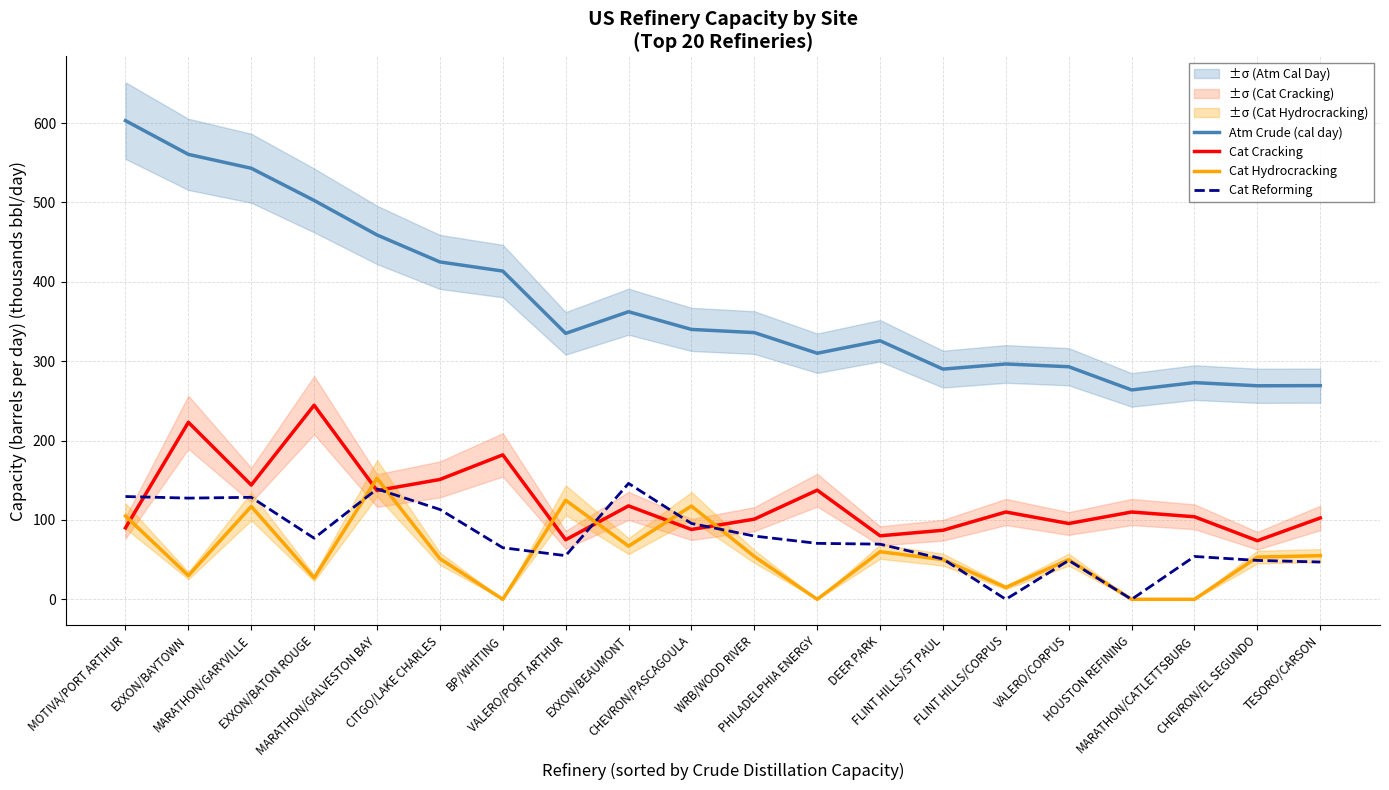

Is this an area chart (filled region under the line)?

No